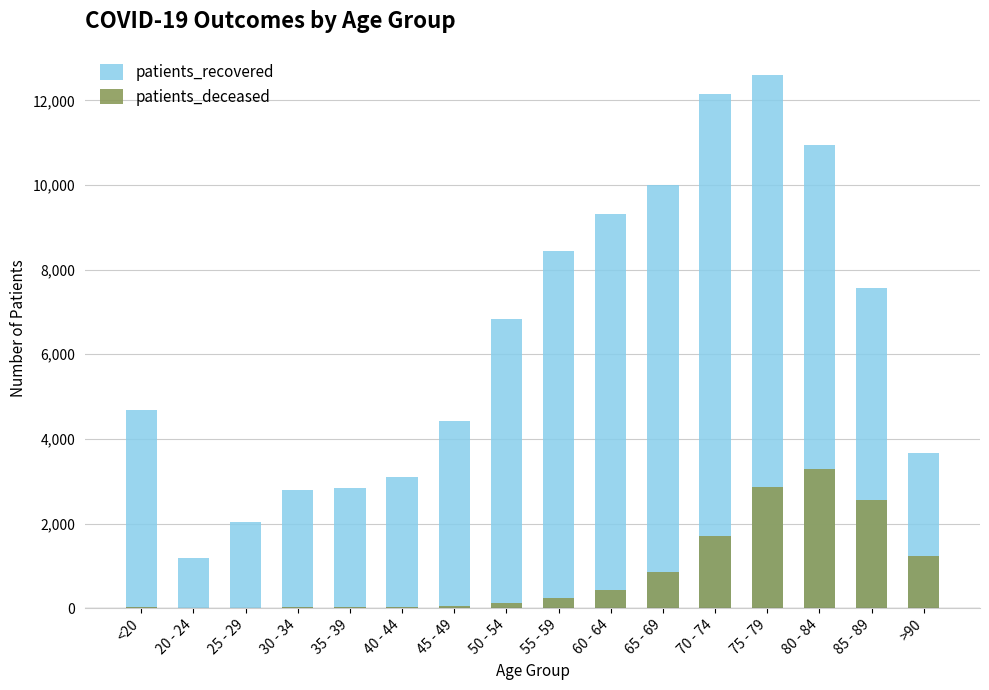

What is the difference between the maximum and minimum values in the patients_deceased series?

3288